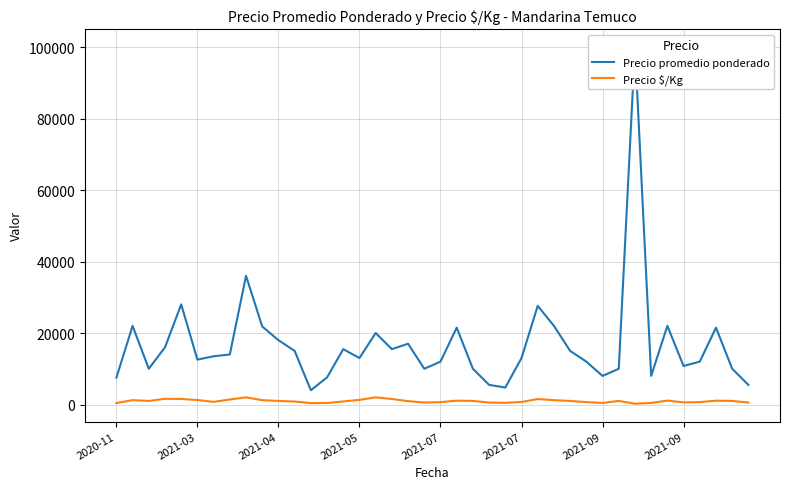

Does the chart display data point markers on the line(s)?

No